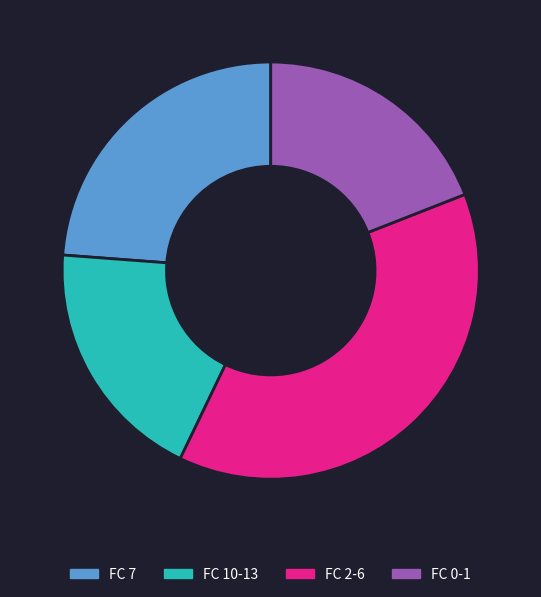

Does FC 2-6 represent more than half of the total?

No